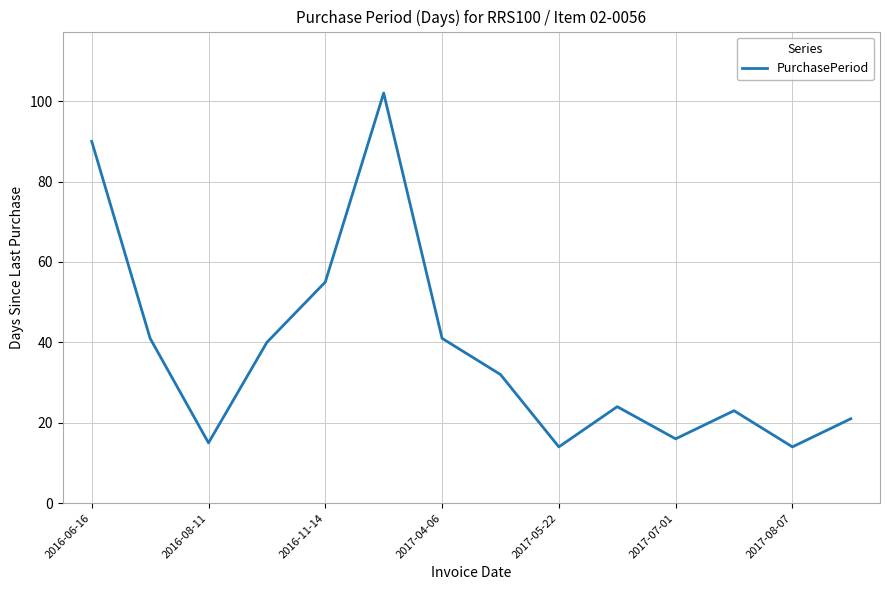

What is the greatest value displayed?

102